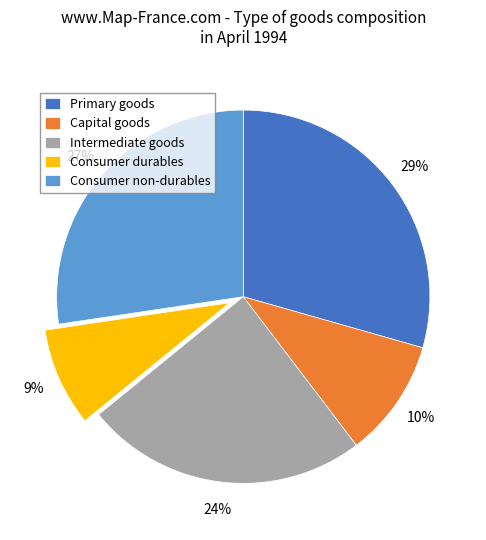

To the nearest percent, what percentage of the pie is Consumer non-durables?

27%